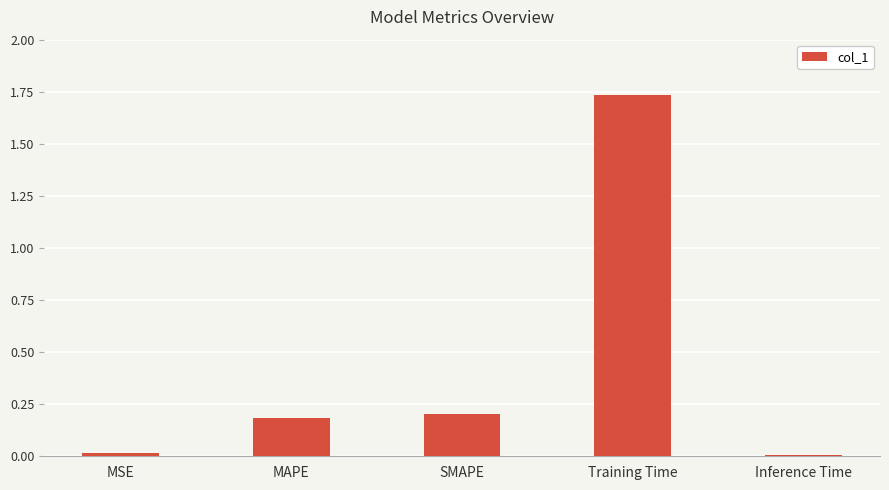

Which label corresponds to the largest value in the chart?

Training Time